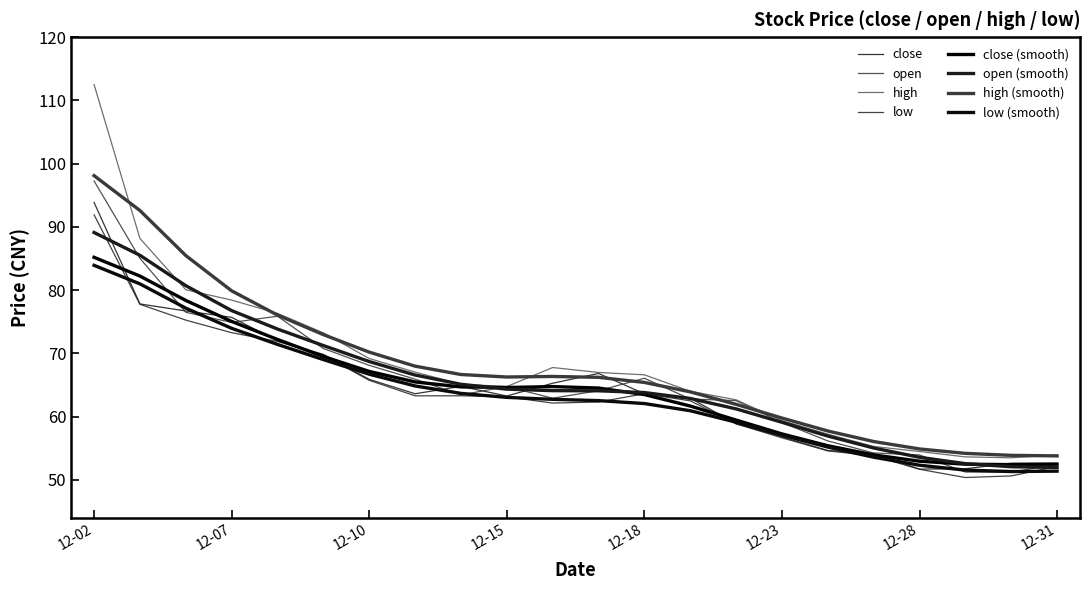

Rank the series by their maximum value, from highest to lowest.

high, high (smooth), open, close, low, open (smooth), close (smooth), low (smooth)